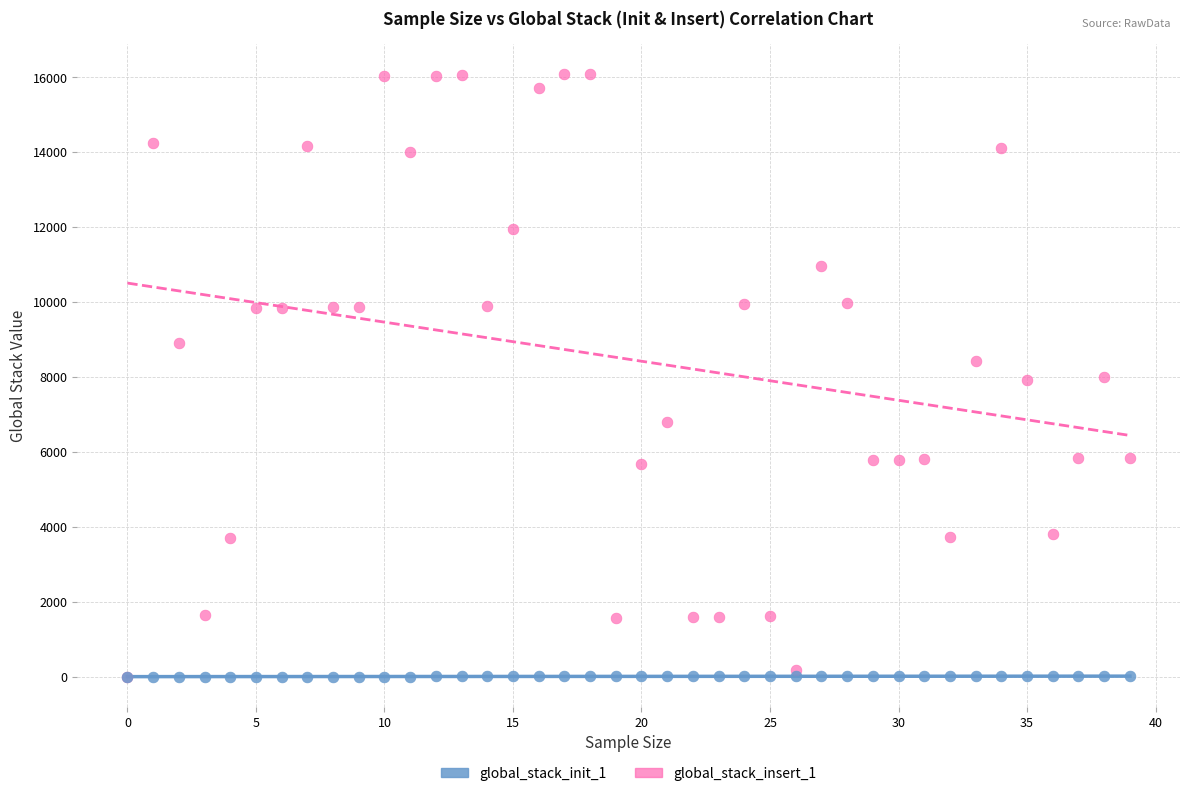

Which series contains the highest Y value?

global_stack_insert_1